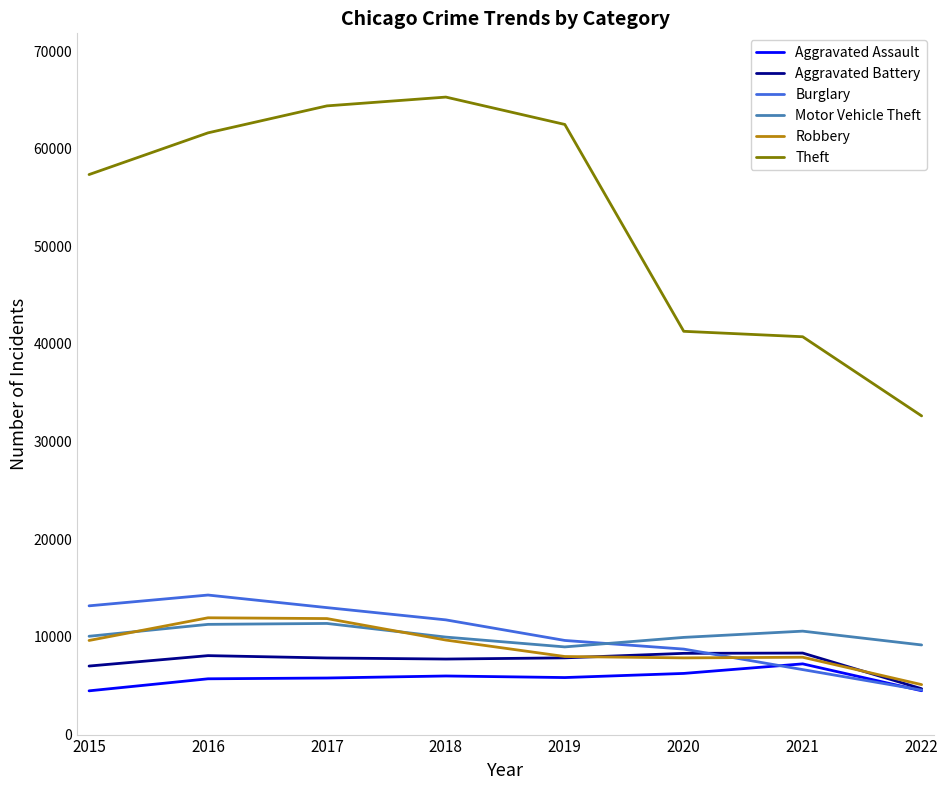

Read the Theft value at 2017, to the nearest 100.

64400